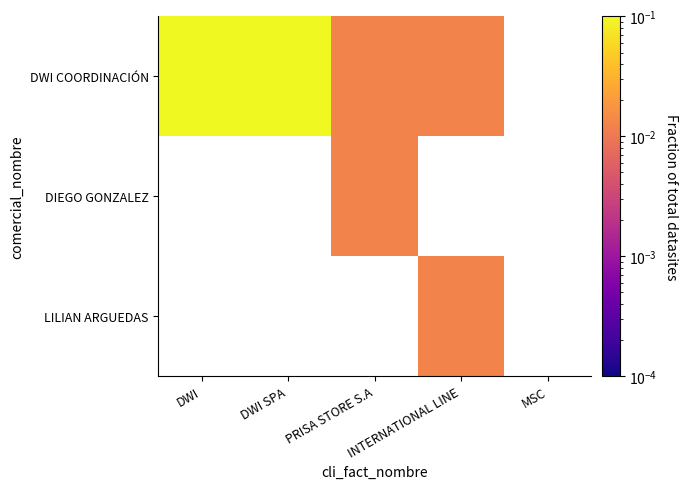

What is the greatest value displayed?

0.8